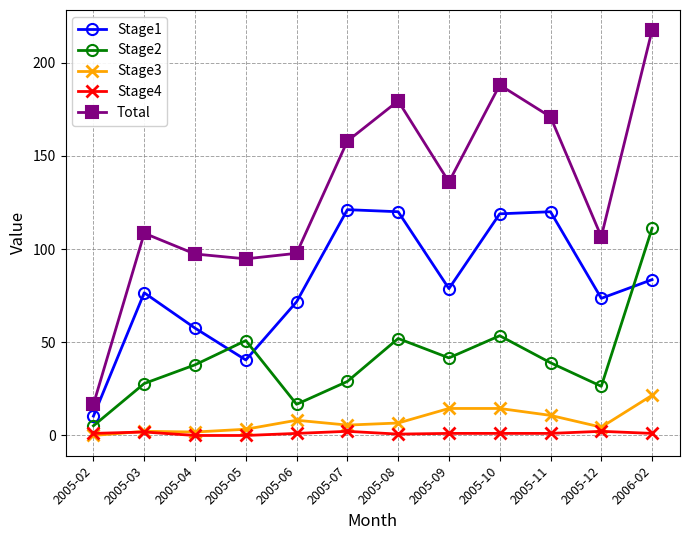

What are all the series names shown in the legend?

Stage1, Stage2, Stage3, Stage4, Total